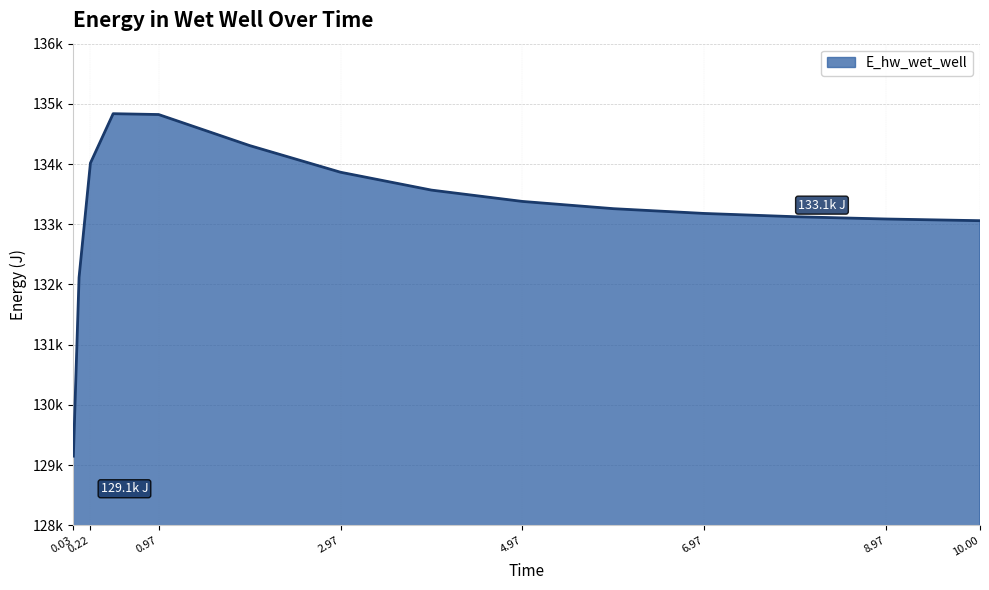

What is the difference between the maximum and minimum values?

5688.8